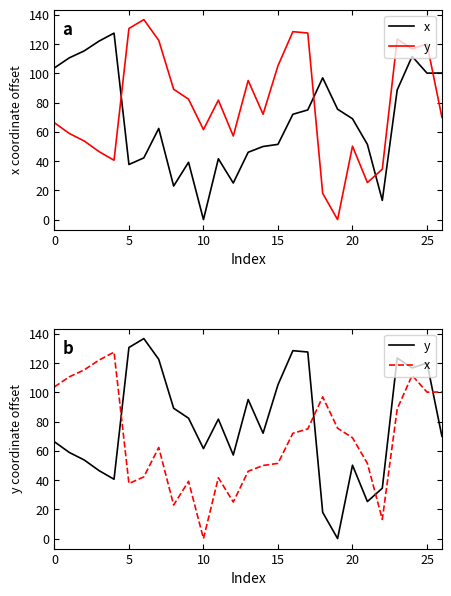

List the series in order of their peak value, highest first.

y, x